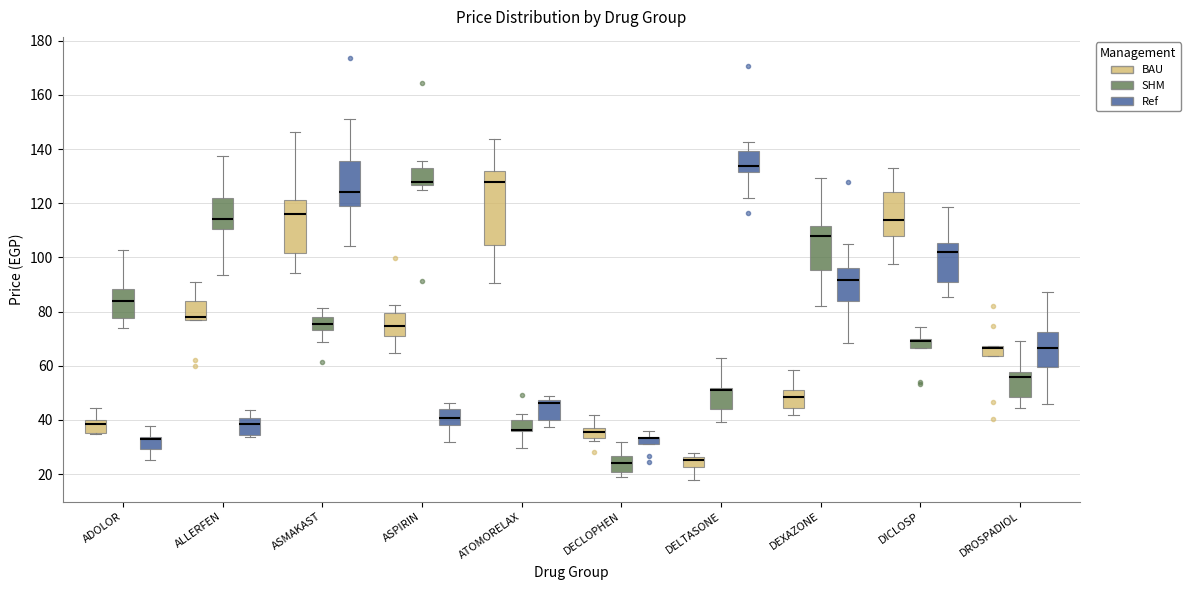

Where is the upper edge of the box for DROSPADIOL (BAU) on the y-axis? The values are not printed on the chart, so give them approximately, as read against the axis.

68